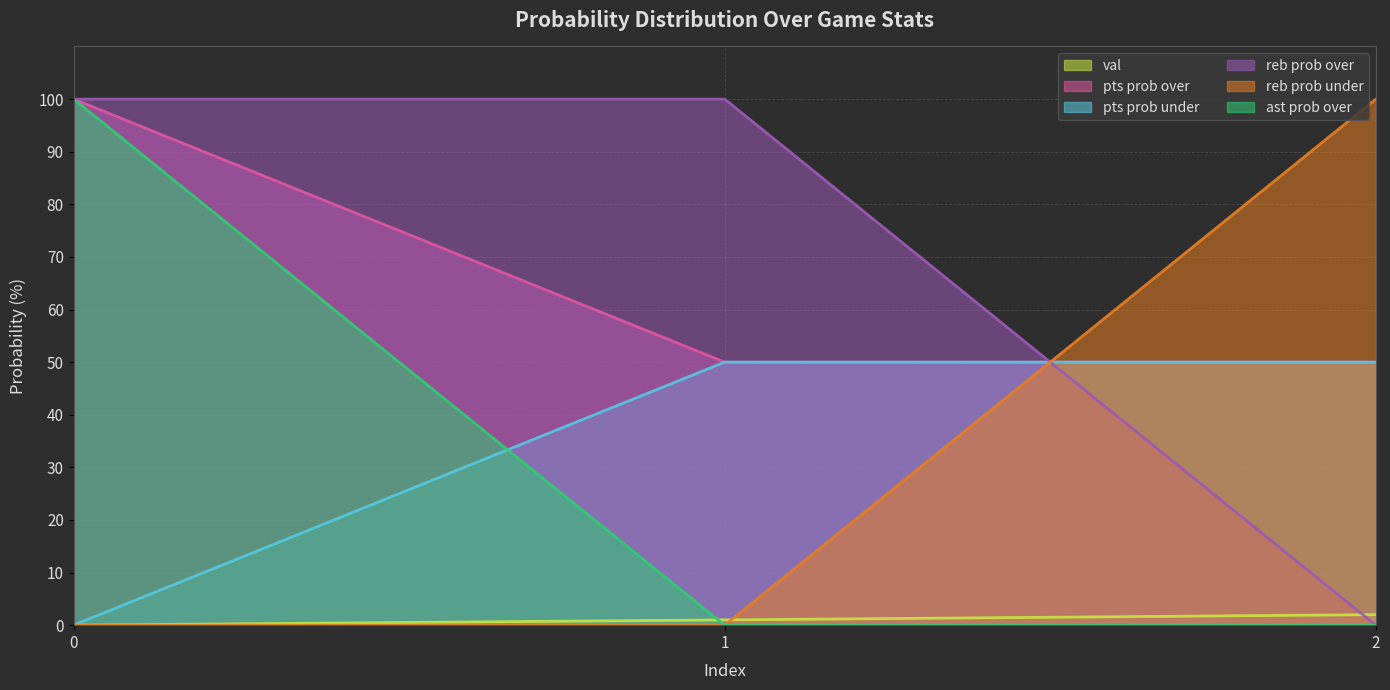

What is the total value across all series at 1?

201